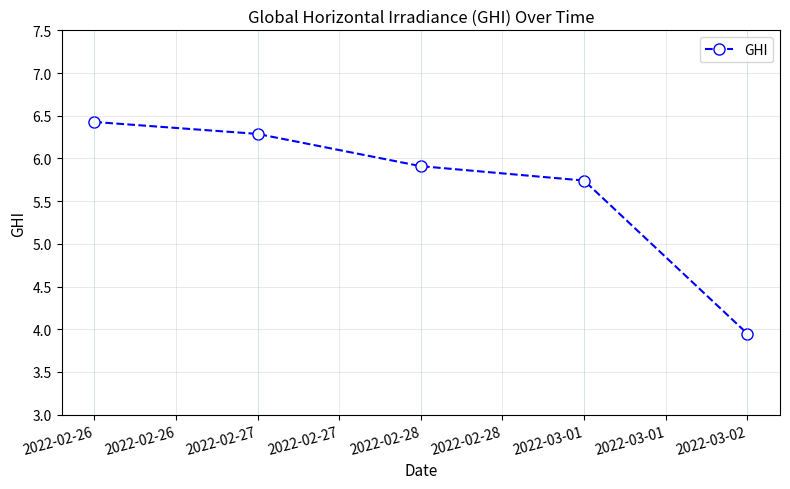

Rank the categories by value from lowest to highest.

2022-03-02, 2022-03-01, 2022-02-28, 2022-02-27, 2022-02-26